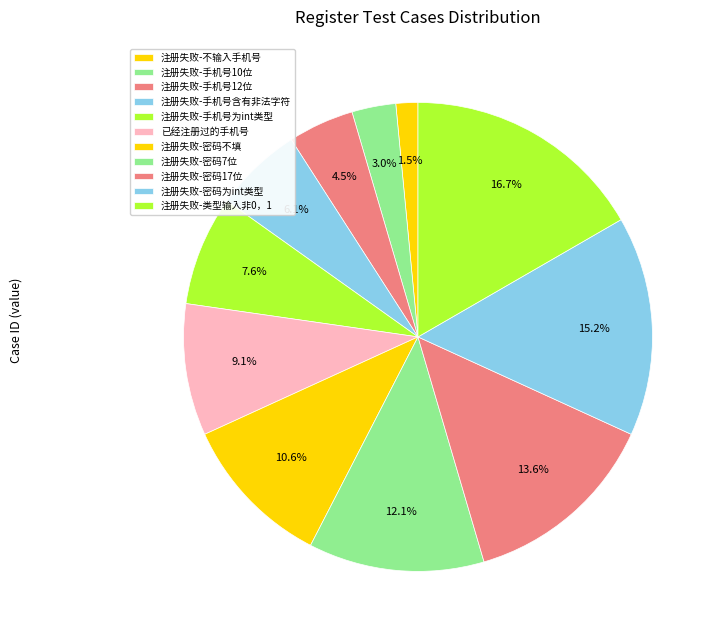

Does 注册失败-密码不填 account for over 50% of the chart?

No